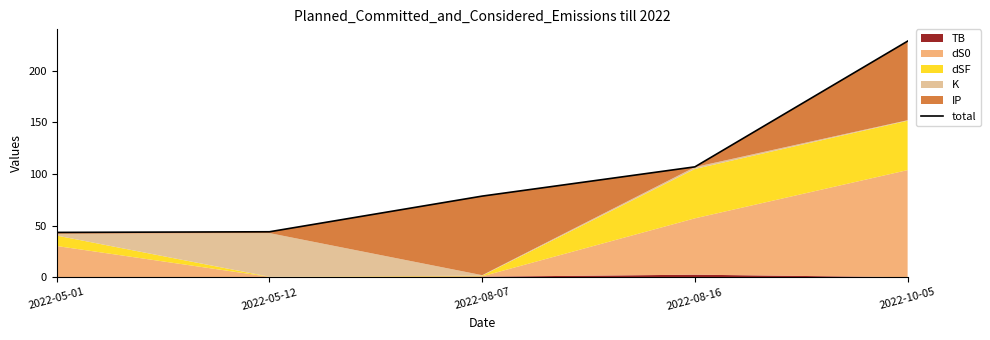

Where is the data nearest to the value 136?

2022-08-16